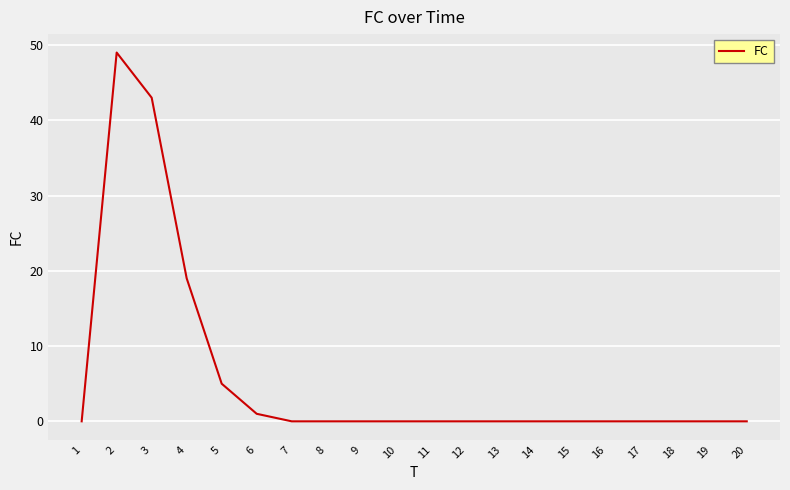

What is the difference between the maximum and minimum values?

49